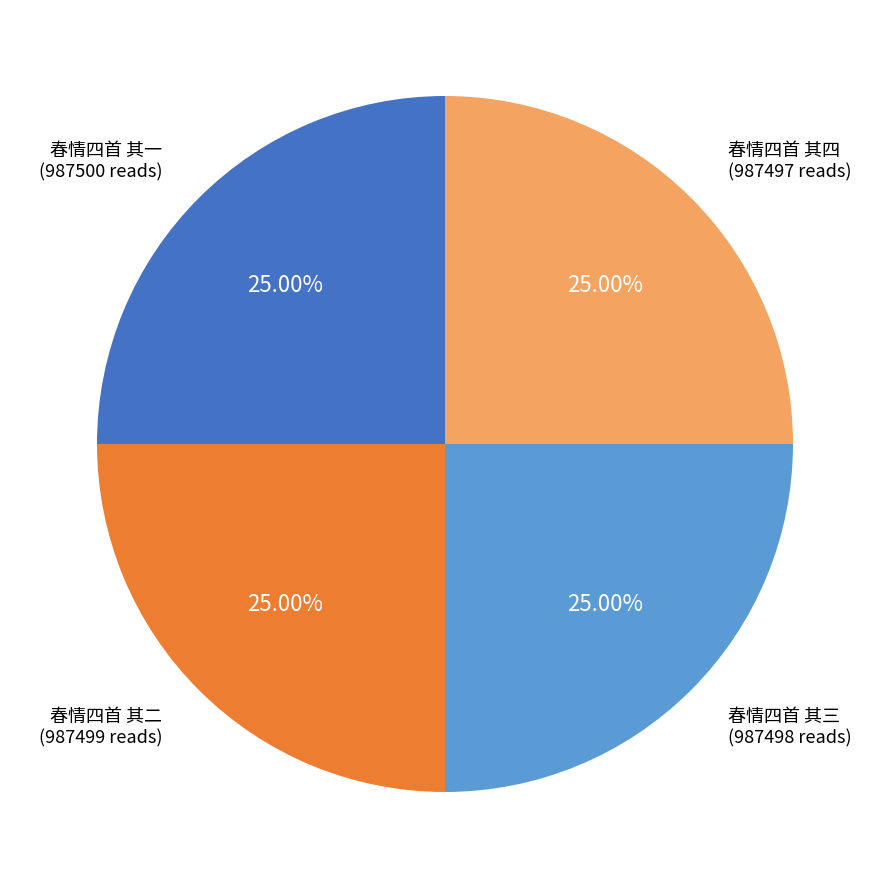

Is there a majority slice in this chart?

No